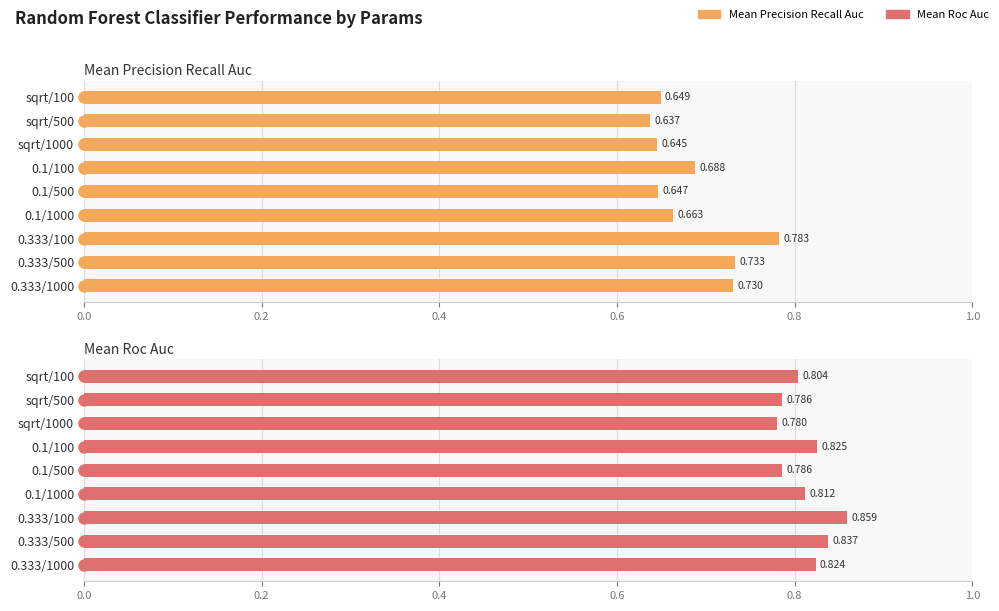

The value of mean_precision_recall_auc at 0.1/100 is 0.4. True or false?

False